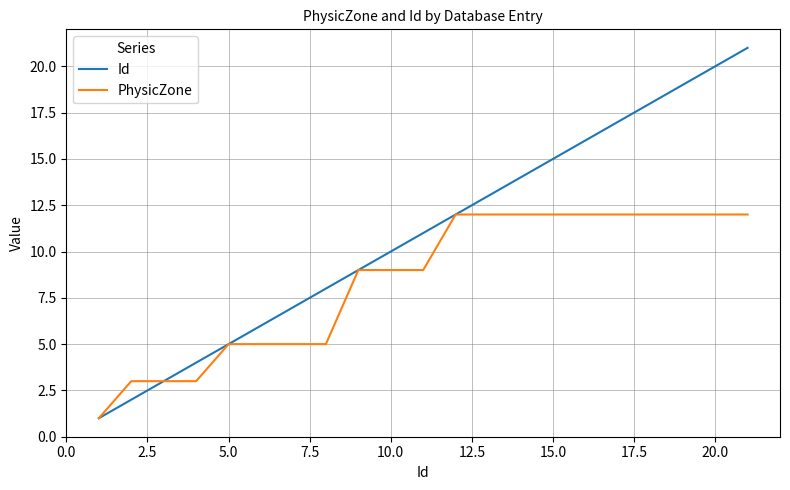

Reading left to right, transcribe all the data shown in this chart.

Id: 1	2	3	4	5	6	7	8	9	10	11	12	13	14	15	16	17	18	19	20	21
PhysicZone: 1	3	3	3	5	5	5	5	9	9	9	12	12	12	12	12	12	12	12	12	12